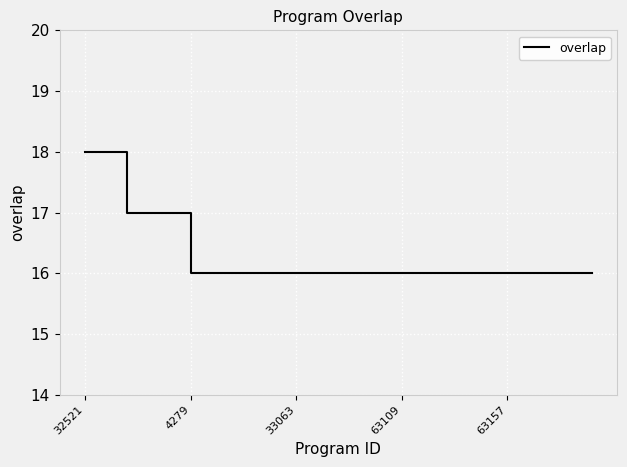

What is the minimum value shown in the chart?

16